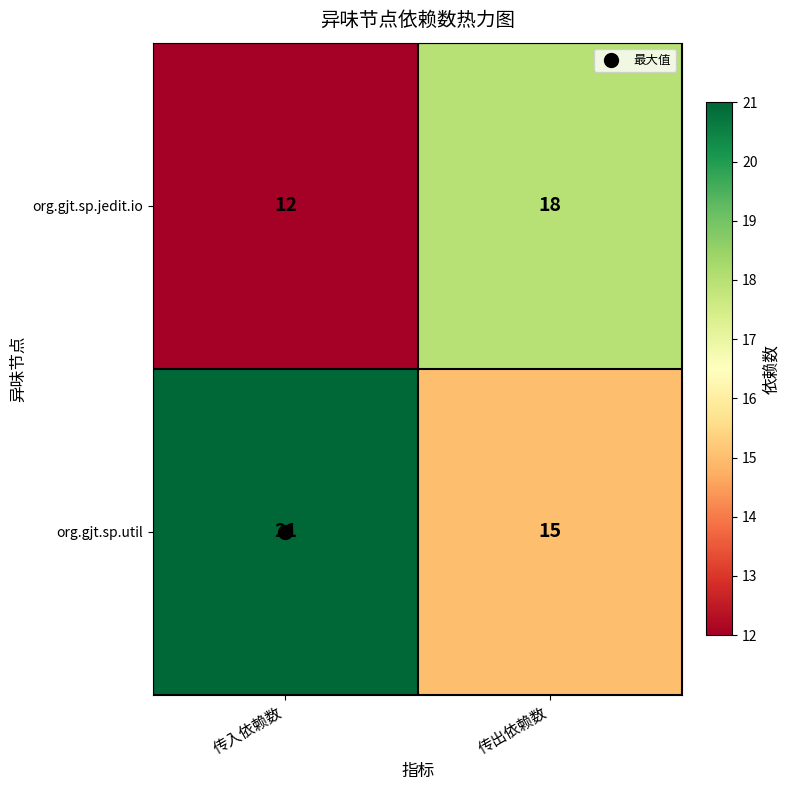

At which category does the chart reach its minimum across all series?

传入依赖数